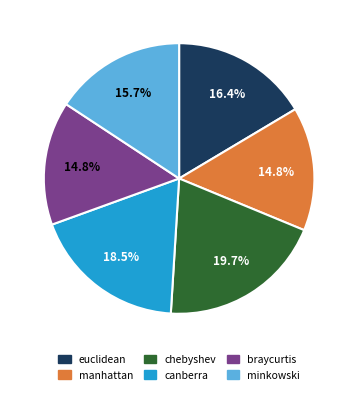

To the nearest percent, what is the difference between the largest and smallest slice percentages?

5%